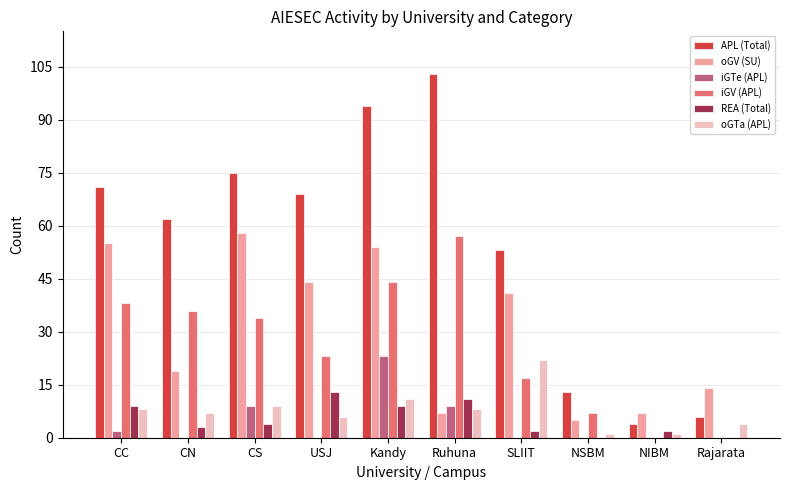

How many data points does each series have?

10